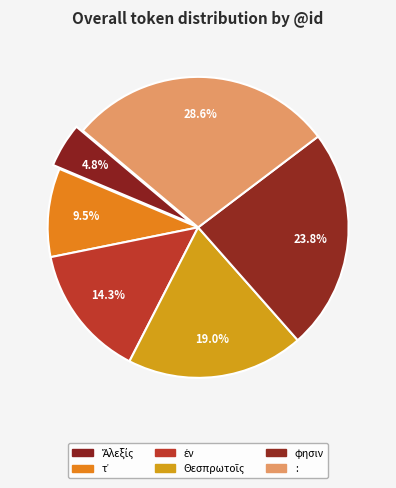

Count the number of slices in the pie.

6